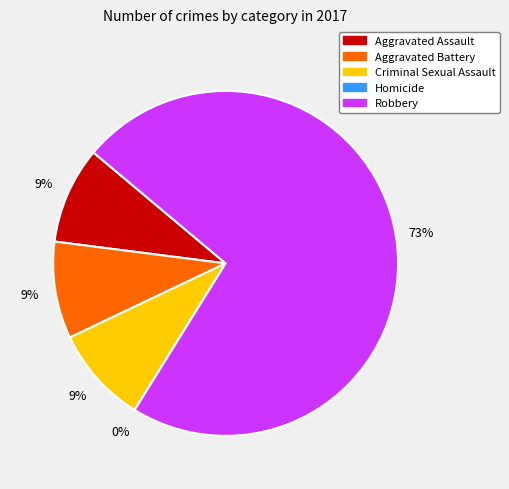

To the nearest percent, what is the difference between the Aggravated Assault and Homicide slice percentages?

9%